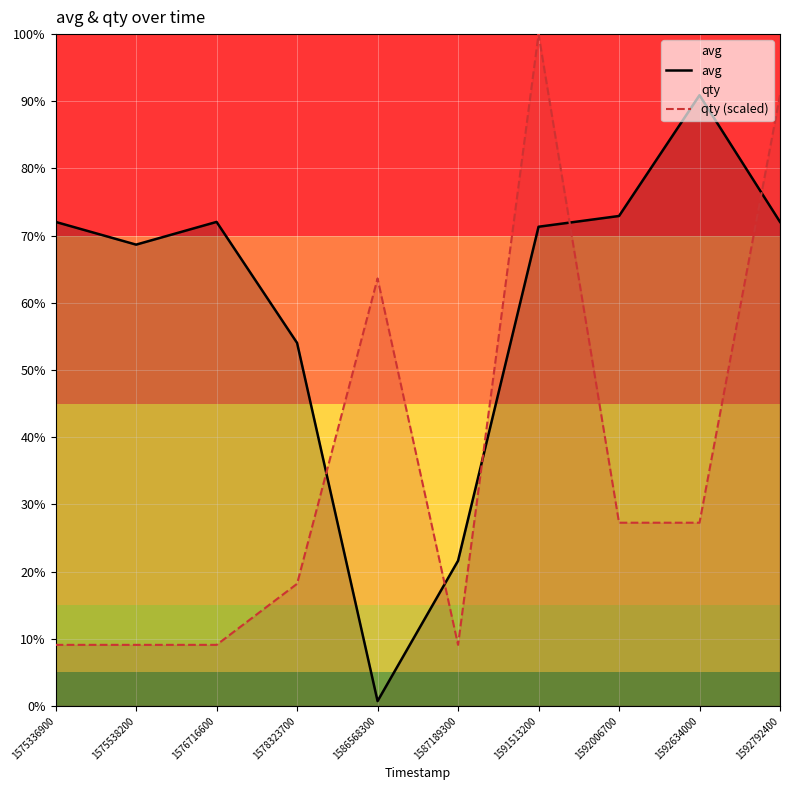

What are all the series names shown in the legend?

avg, qty (scaled)